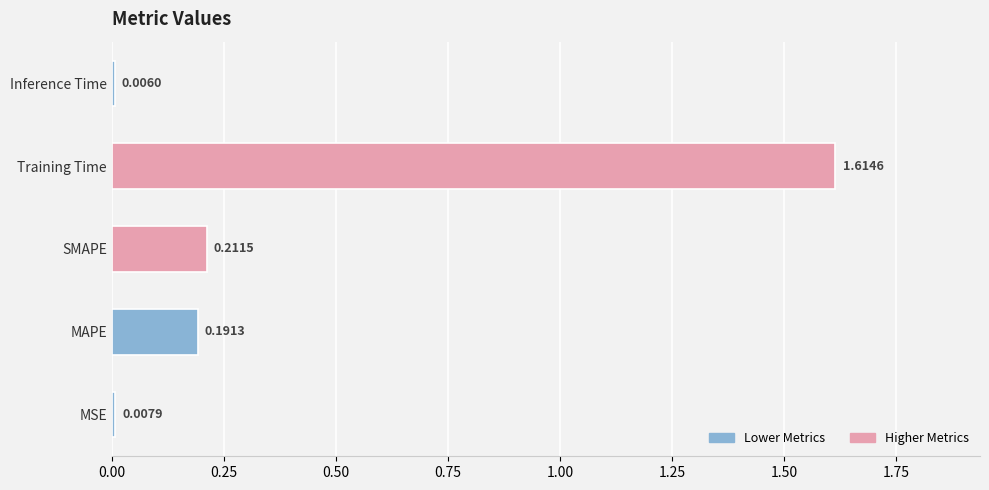

At which category does the chart reach its peak across all series?

Training Time